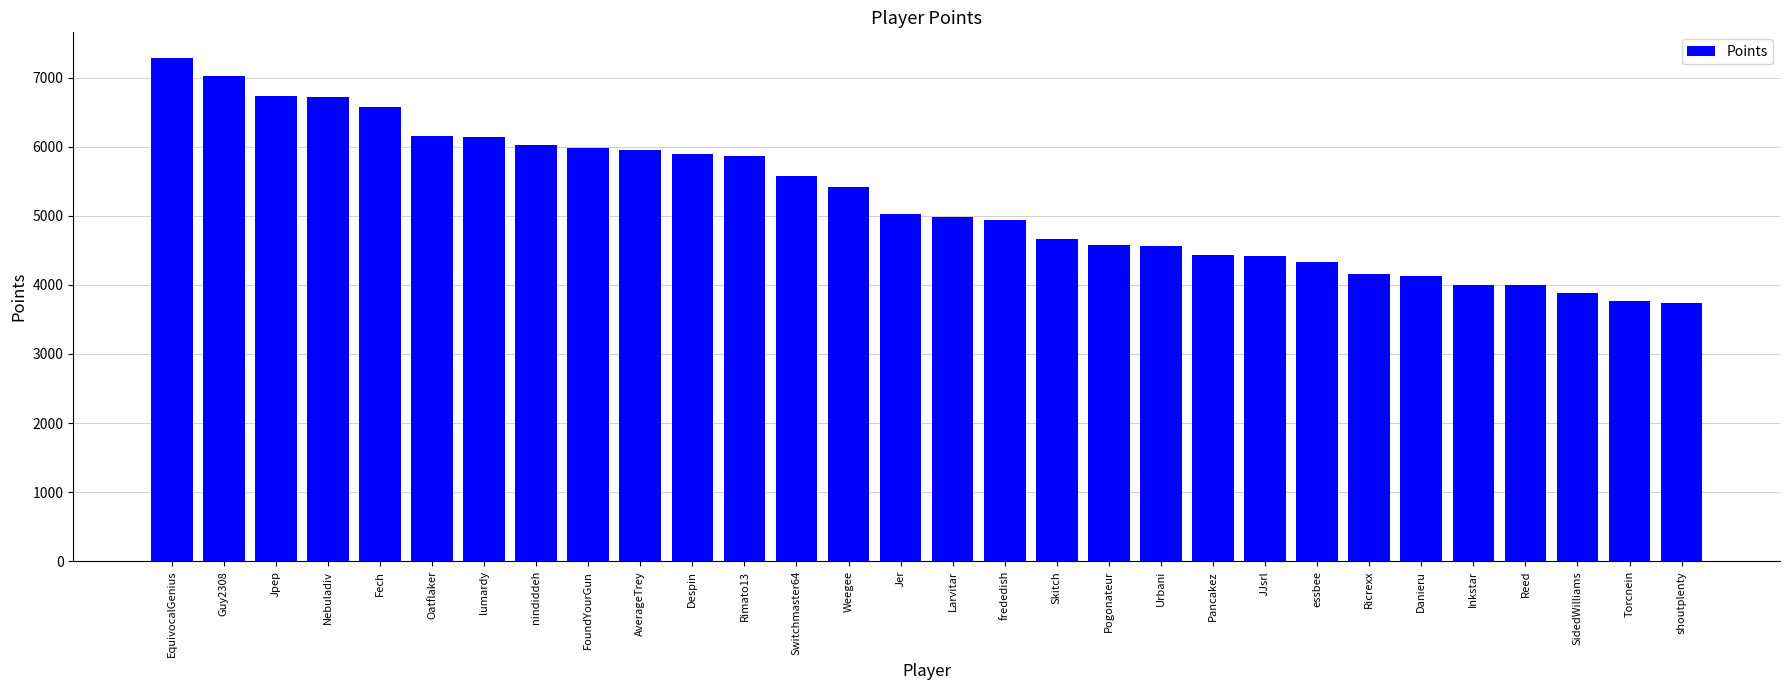

Are the bars horizontal?

No